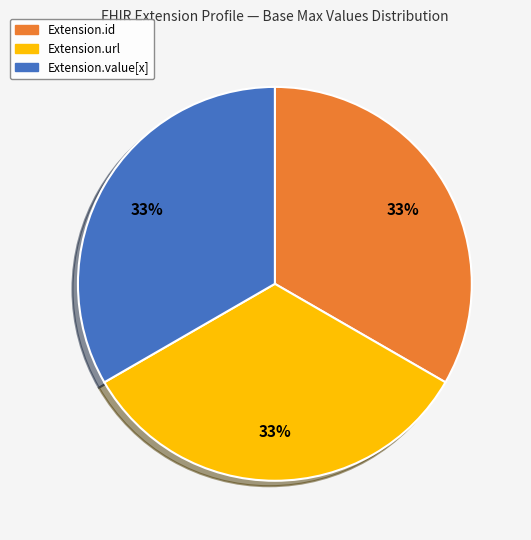

Does any single category account for the majority?

No